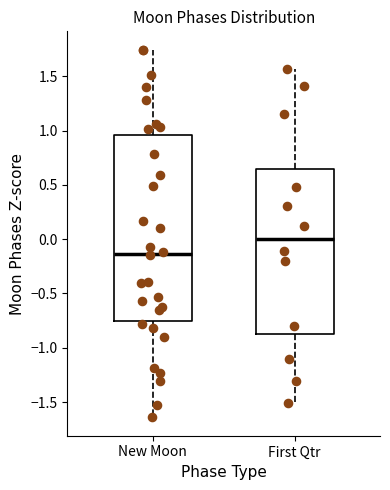

Which box's median line is the highest?

First Qtr